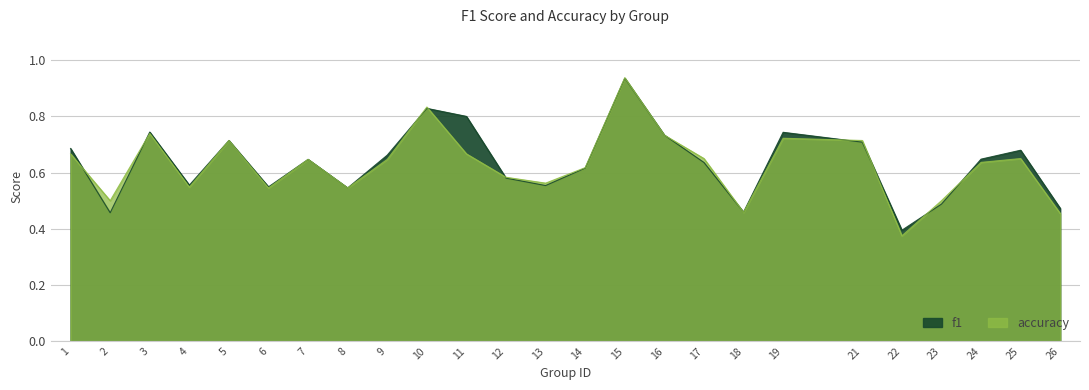

Which series ends up on top after the final intersection of accuracy and f1?

f1